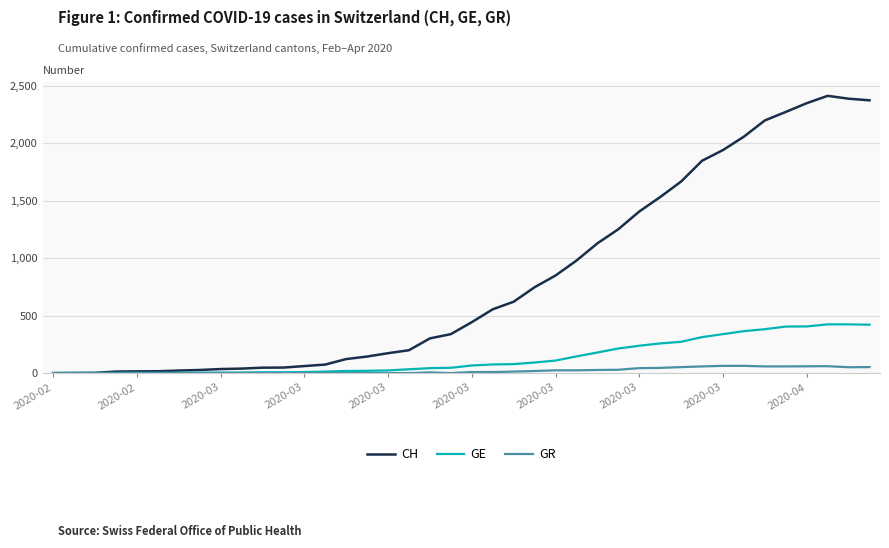

Which series has the largest range (max minus min)?

CH